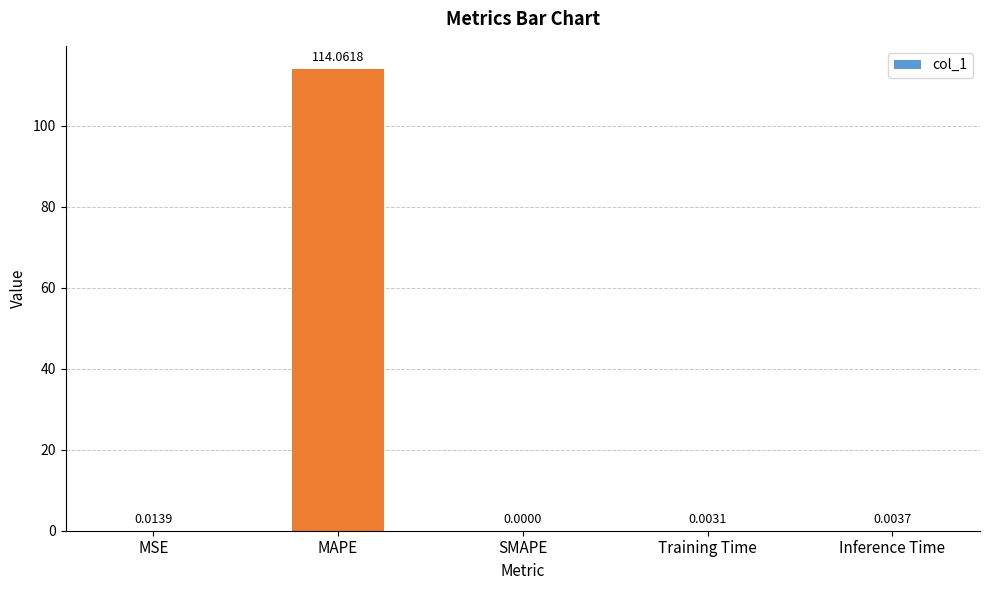

What is the average value?

22.8